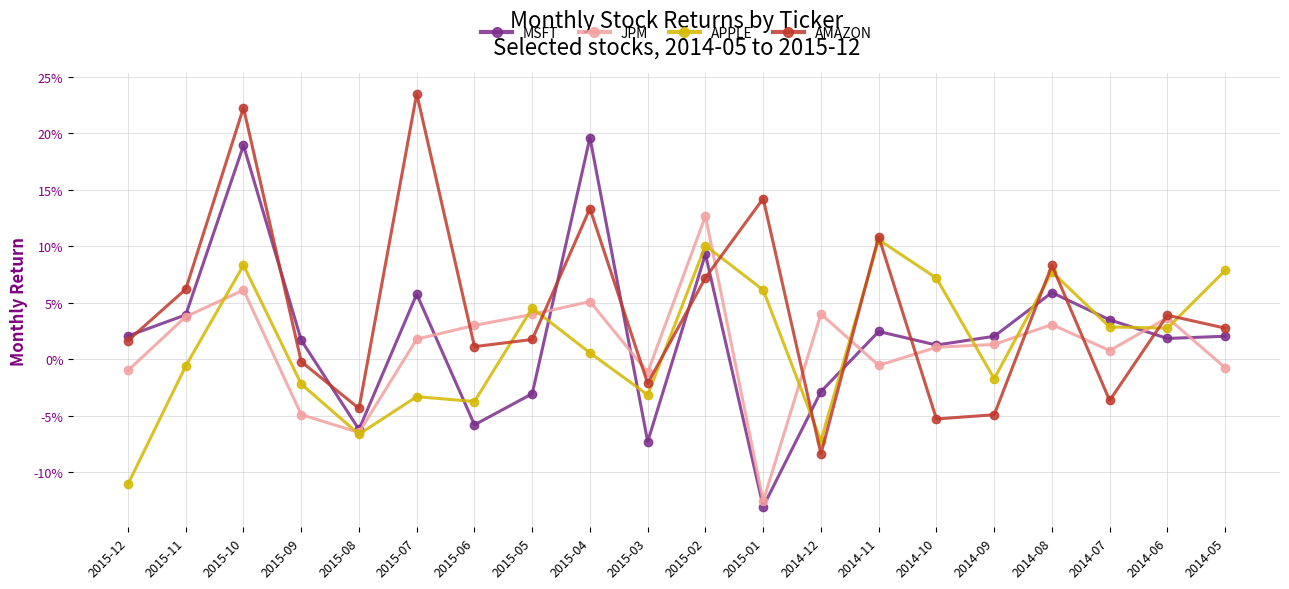

Reading left to right, extract all data points from this chart.

MSFT: 2015-12=0.0	2015-11=0.0	2015-10=0.2	2015-09=0.0	2015-08=-0.1	2015-07=0.1	2015-06=-0.1	2015-05=-0.0	2015-04=0.2	2015-03=-0.1	2015-02=0.1	2015-01=-0.1	2014-12=-0.0	2014-11=0.0	2014-10=0.0	2014-09=0.0	2014-08=0.1	2014-07=0.0	2014-06=0.0	2014-05=0.0
JPM: 2015-12=-0.0	2015-11=0.0	2015-10=0.1	2015-09=-0.0	2015-08=-0.1	2015-07=0.0	2015-06=0.0	2015-05=0.0	2015-04=0.1	2015-03=-0.0	2015-02=0.1	2015-01=-0.1	2014-12=0.0	2014-11=-0.0	2014-10=0.0	2014-09=0.0	2014-08=0.0	2014-07=0.0	2014-06=0.0	2014-05=-0.0
APPLE: 2015-12=-0.1	2015-11=-0.0	2015-10=0.1	2015-09=-0.0	2015-08=-0.1	2015-07=-0.0	2015-06=-0.0	2015-05=0.0	2015-04=0.0	2015-03=-0.0	2015-02=0.1	2015-01=0.1	2014-12=-0.1	2014-11=0.1	2014-10=0.1	2014-09=-0.0	2014-08=0.1	2014-07=0.0	2014-06=0.0	2014-05=0.1
AMAZON: 2015-12=0.0	2015-11=0.1	2015-10=0.2	2015-09=-0.0	2015-08=-0.0	2015-07=0.2	2015-06=0.0	2015-05=0.0	2015-04=0.1	2015-03=-0.0	2015-02=0.1	2015-01=0.1	2014-12=-0.1	2014-11=0.1	2014-10=-0.1	2014-09=-0.0	2014-08=0.1	2014-07=-0.0	2014-06=0.0	2014-05=0.0